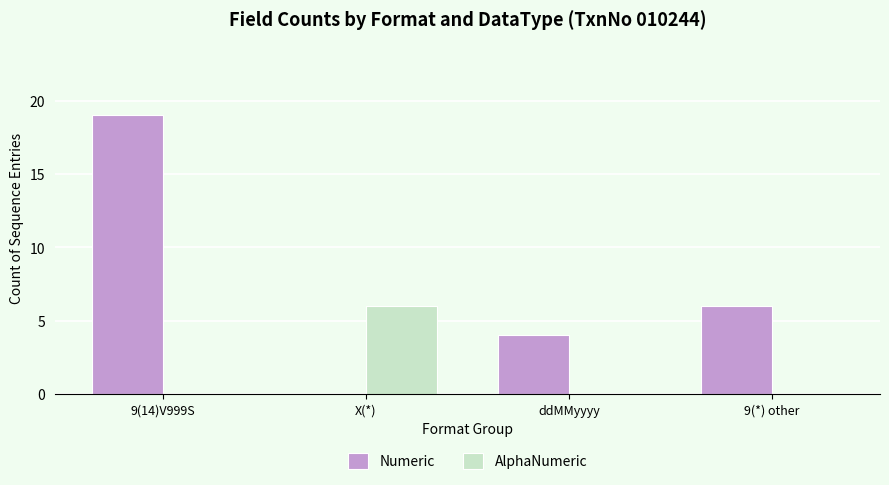

Reading left to right, what are all the values shown in this chart?

Numeric: 9(14)V999S=19	X(*)=0	ddMMyyyy=4	9(*) other=6
AlphaNumeric: 9(14)V999S=0	X(*)=6	ddMMyyyy=0	9(*) other=0